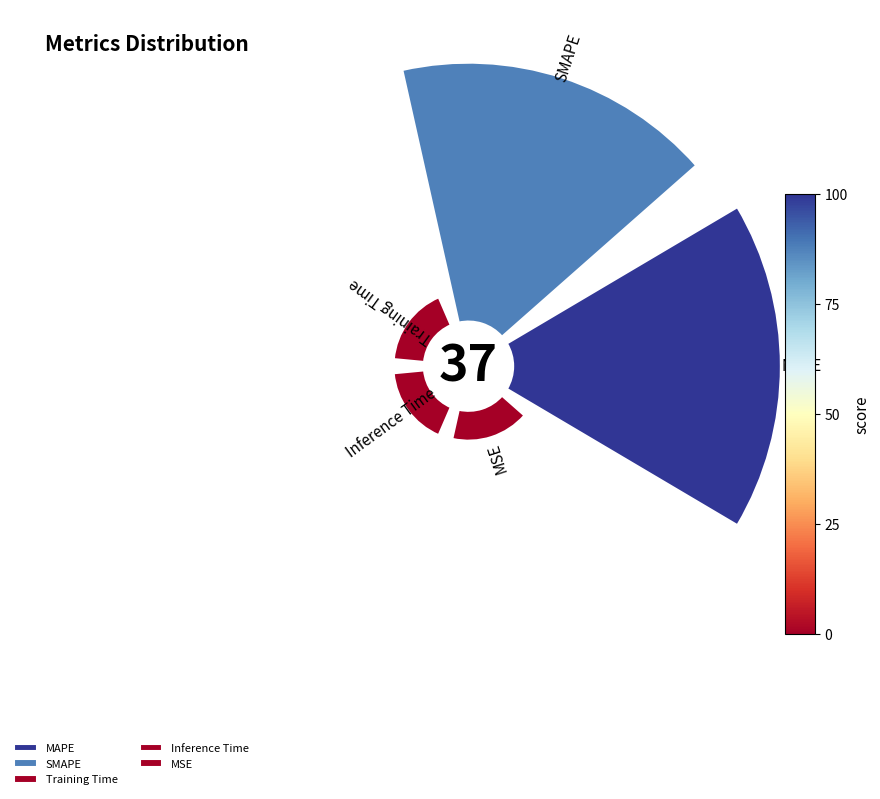

Is there any slice that represents more than half of the pie?

No